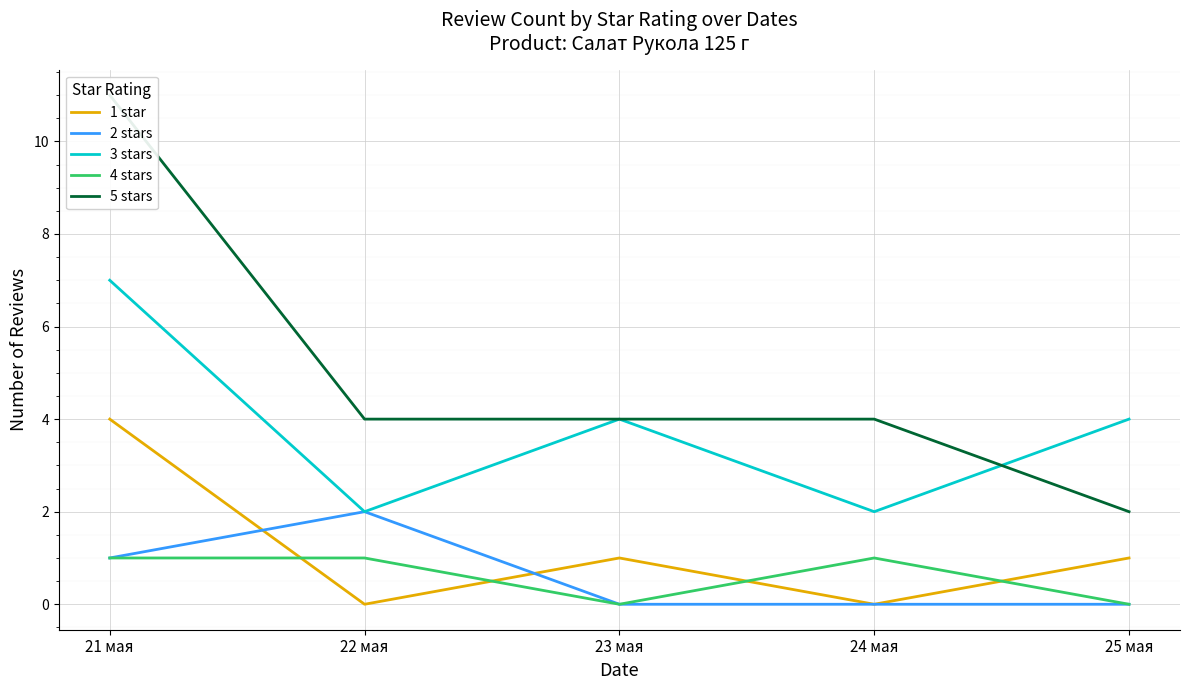

What is the label of the 2nd point from the left?

22 мая